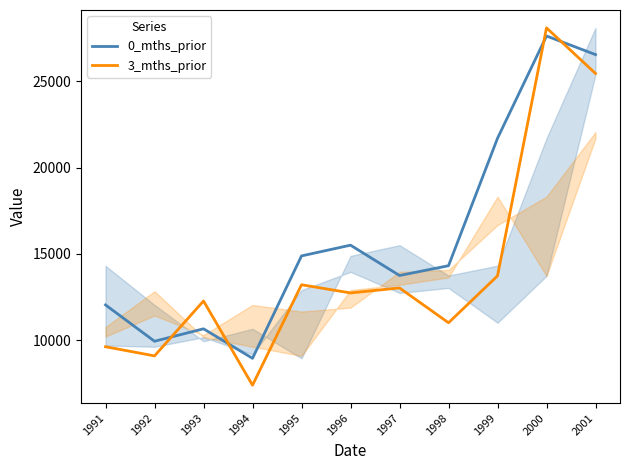

Where is the first local minimum for 0_mths_prior?

1992